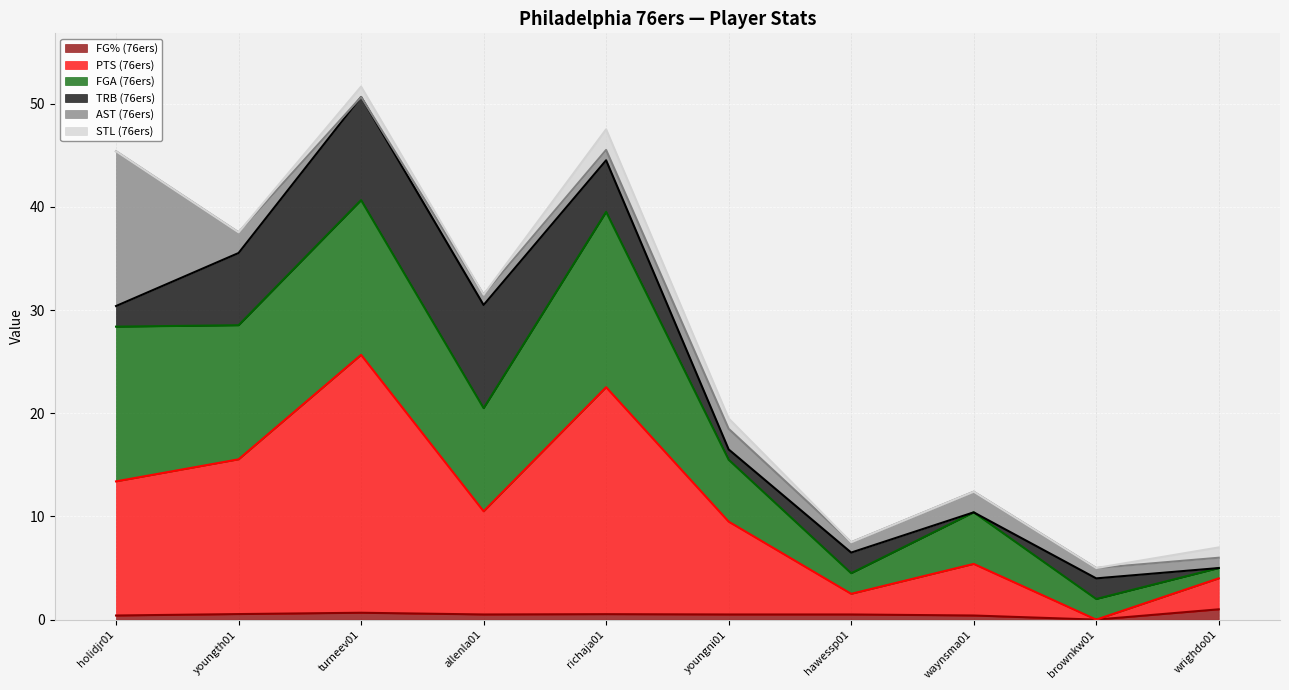

In FG% (76ers), how many points are higher than both neighbors (excluding endpoints)?

2